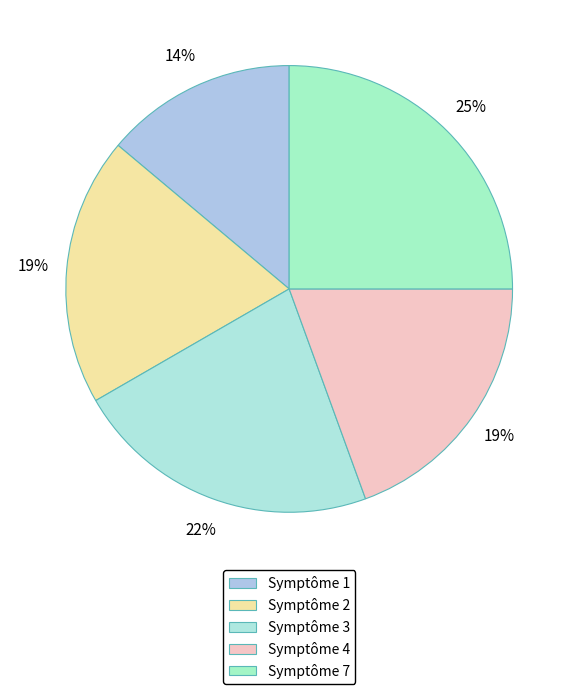

Which slice is the smallest?

Symptôme 1